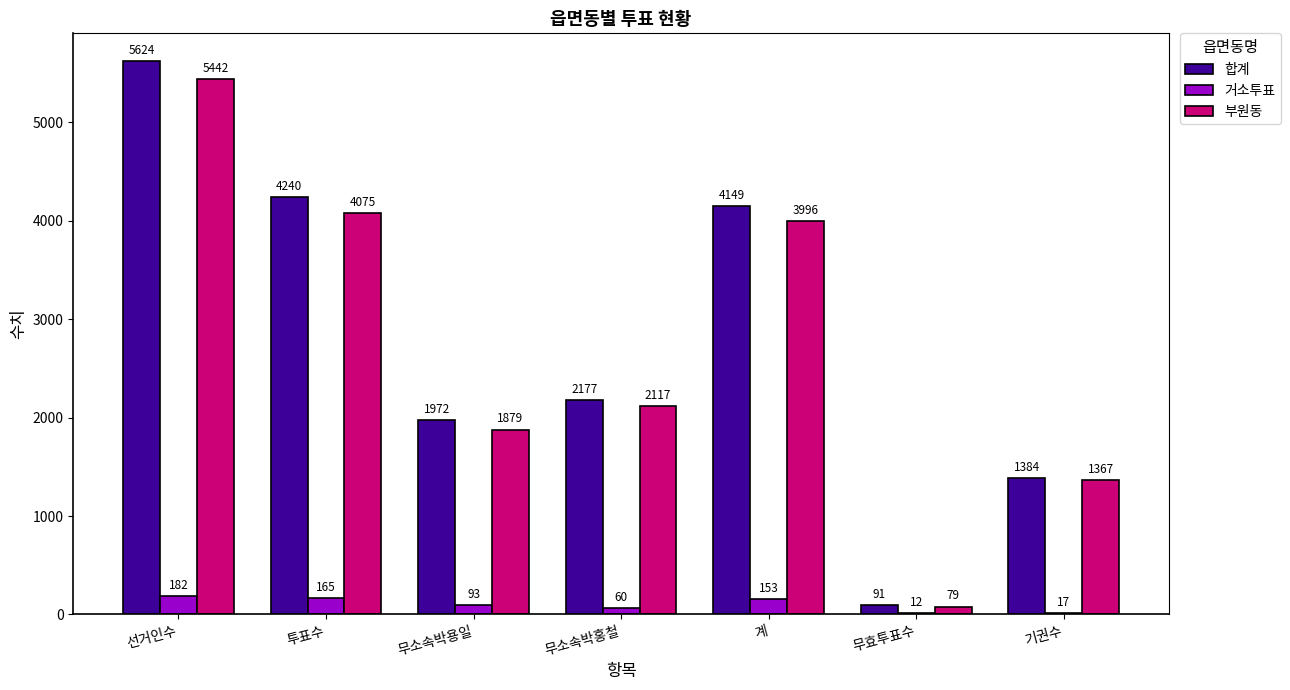

Does the chart contain stacked bars?

No